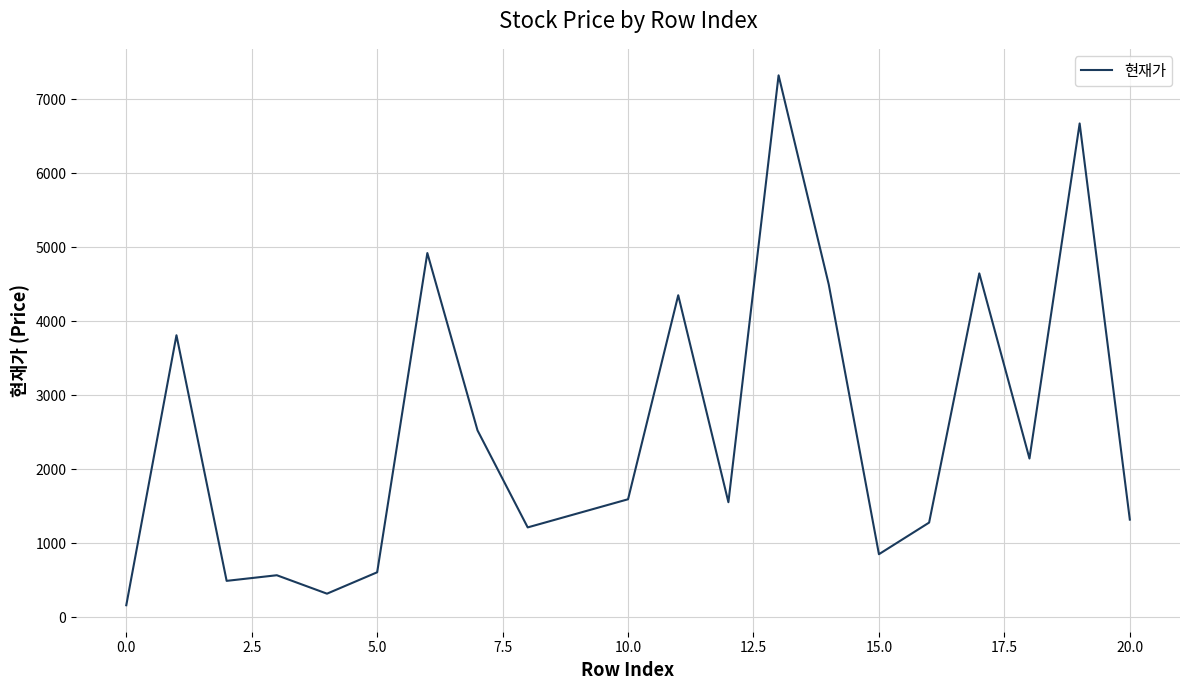

What is the maximum value shown in the chart?

7320